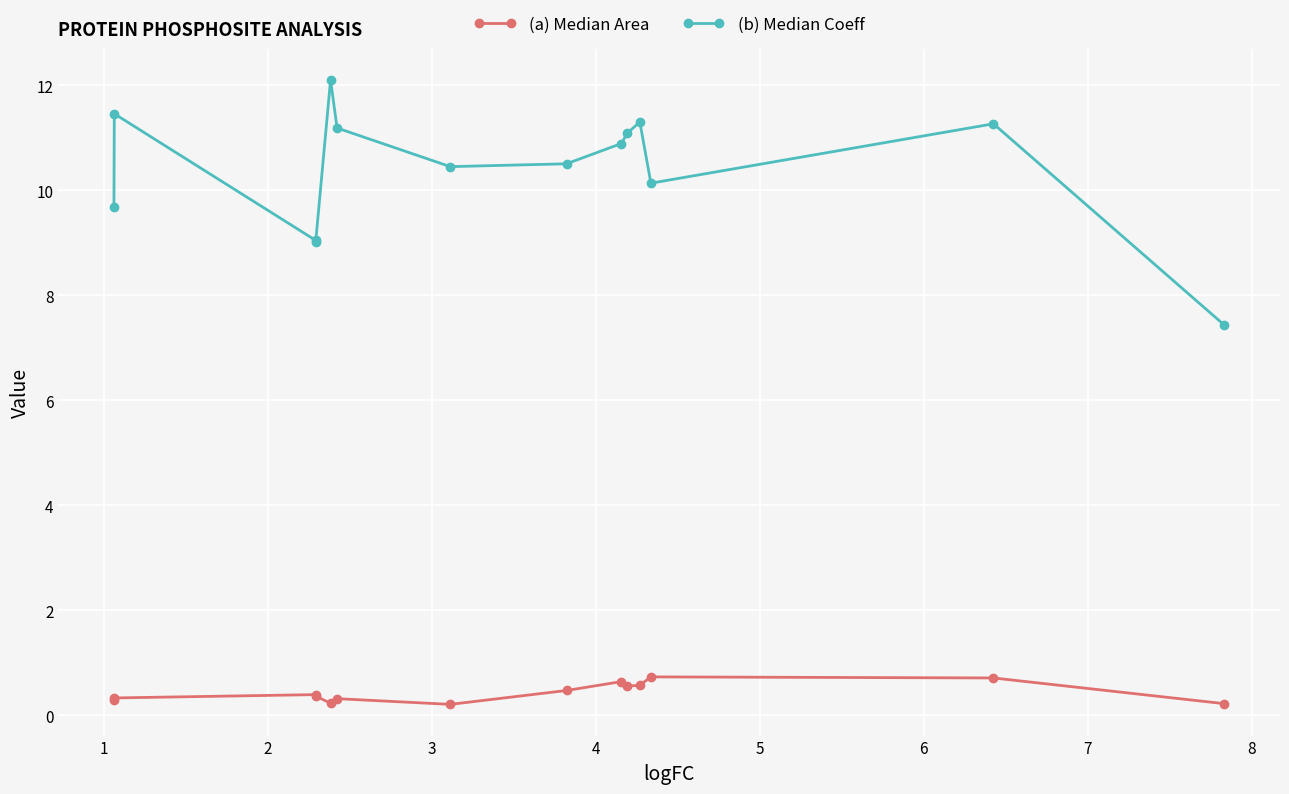

List the series in order of their overall mean, highest first.

(b) Median Coeff, (a) Median Area